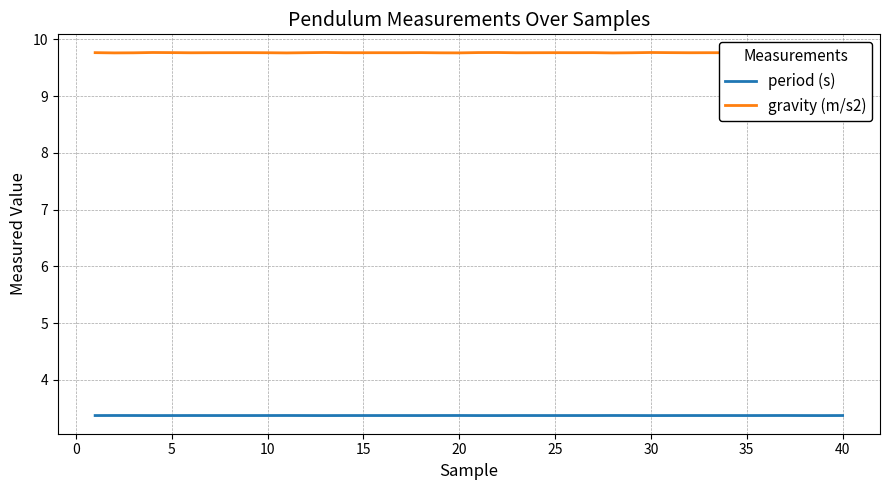

What is the lowest value of the period (s) series?

3.4